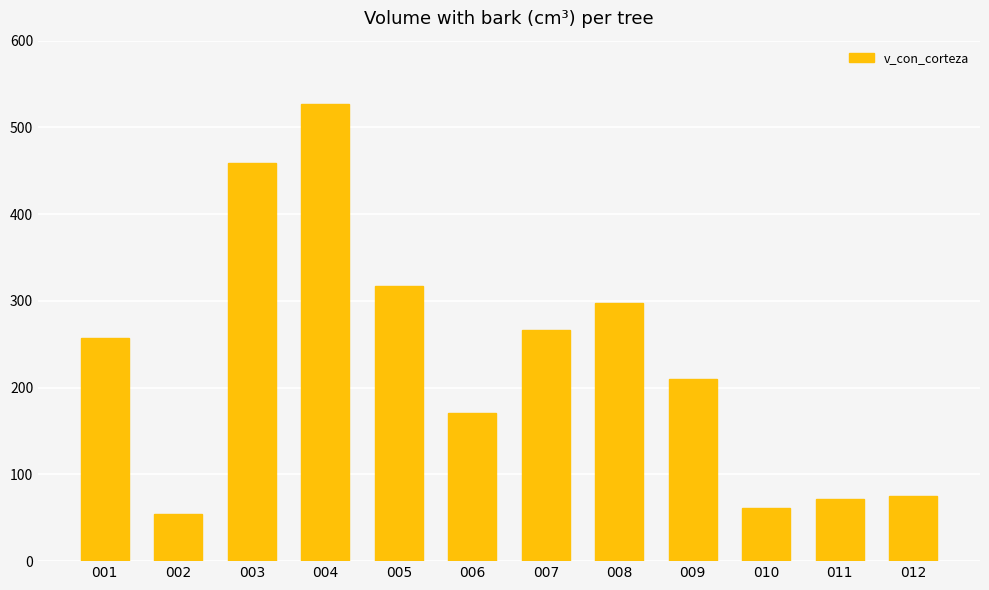

What is the value of the 3rd bar from the left?

459.3